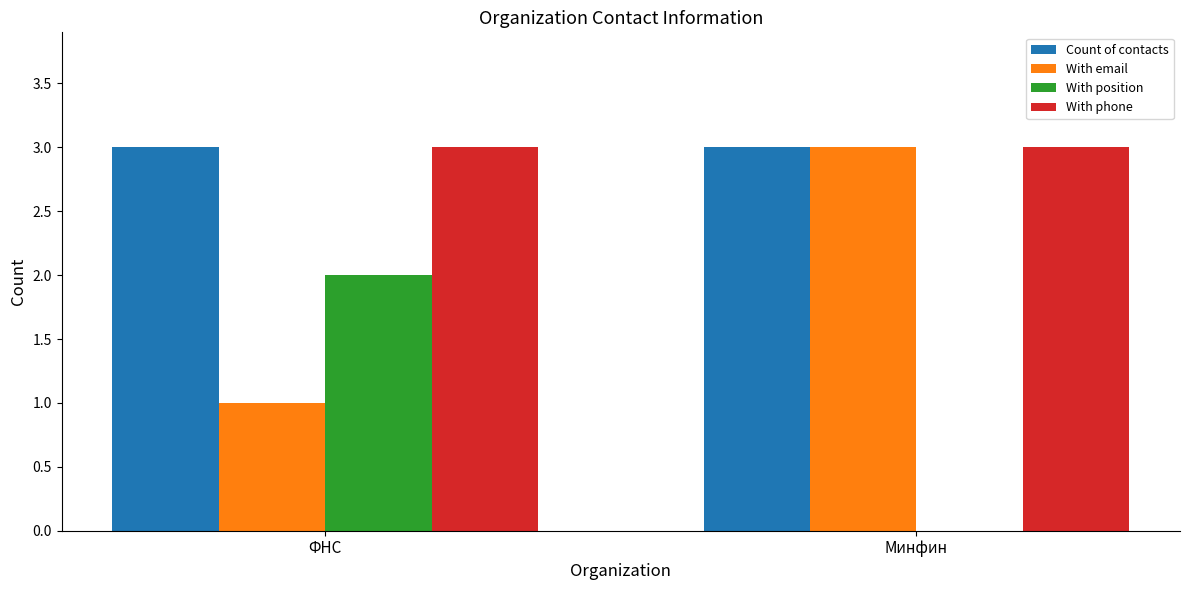

What is the approximate value of Count of contacts at Минфин?

3